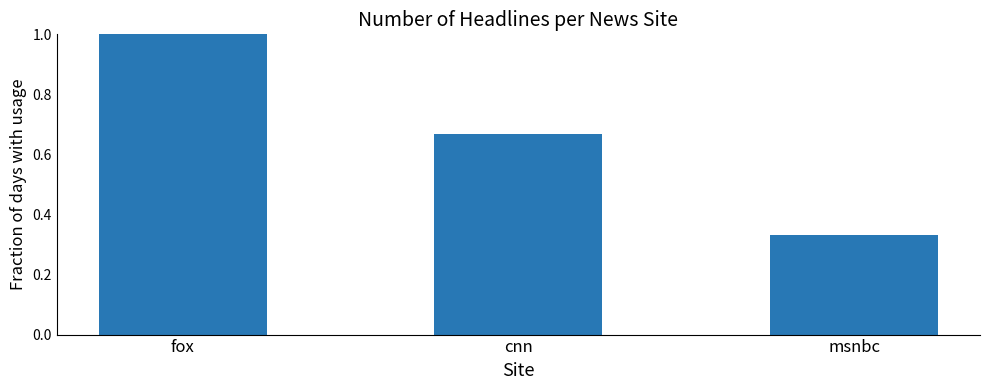

Which category has the highest value across all series?

fox